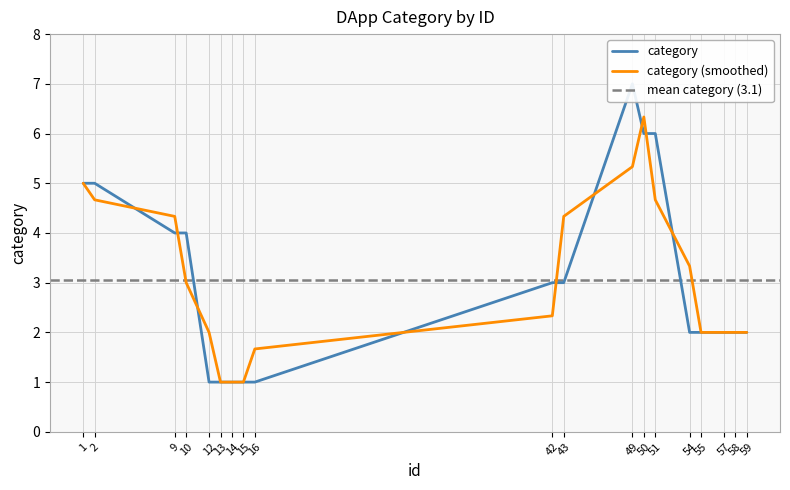

The value of category (smoothed) at 50 is 6.3. True or false?

True